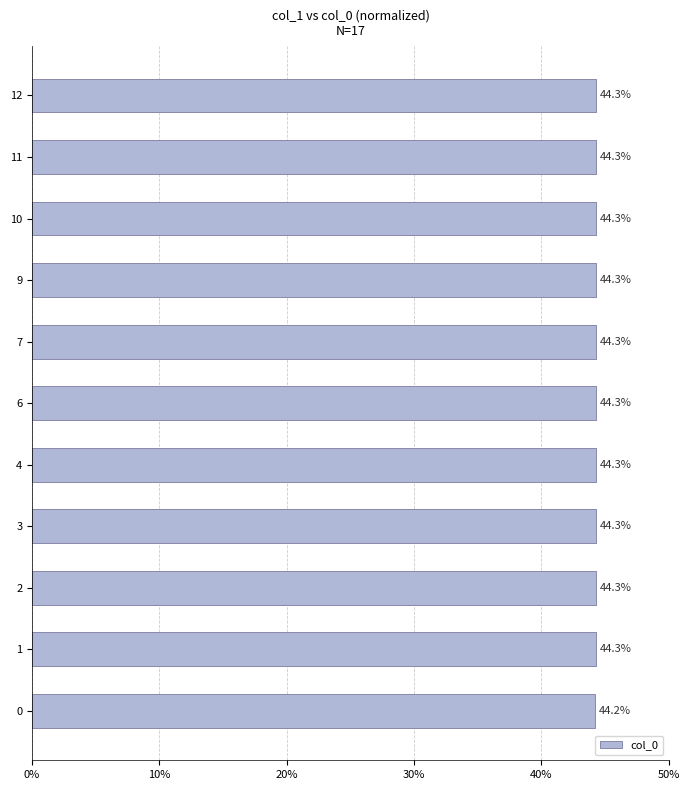

The chart shows a value of 25.4 at 1. True or false?

False